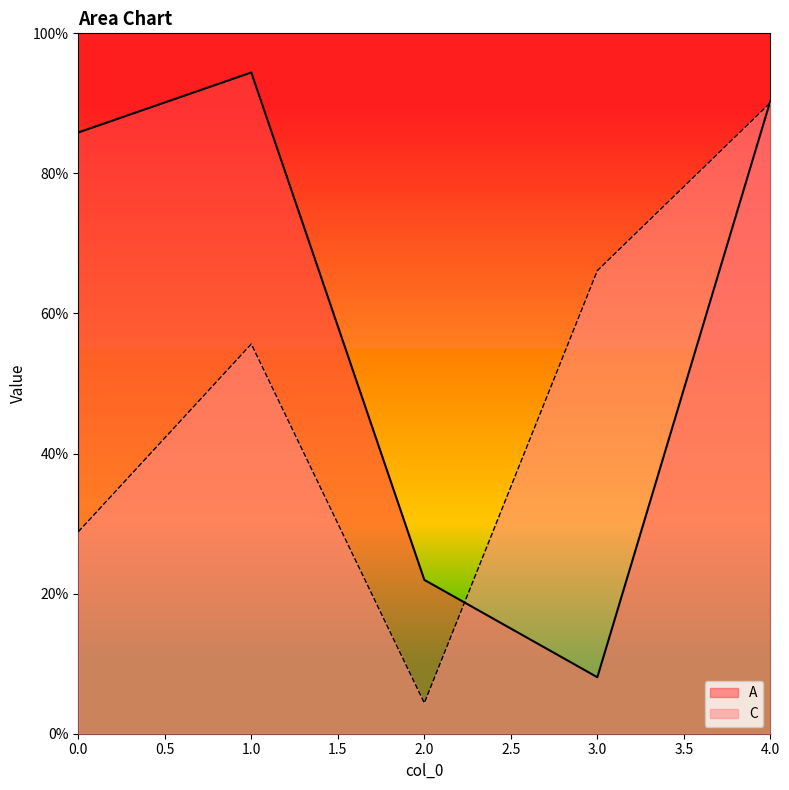

What is the average value of the C series?

0.5